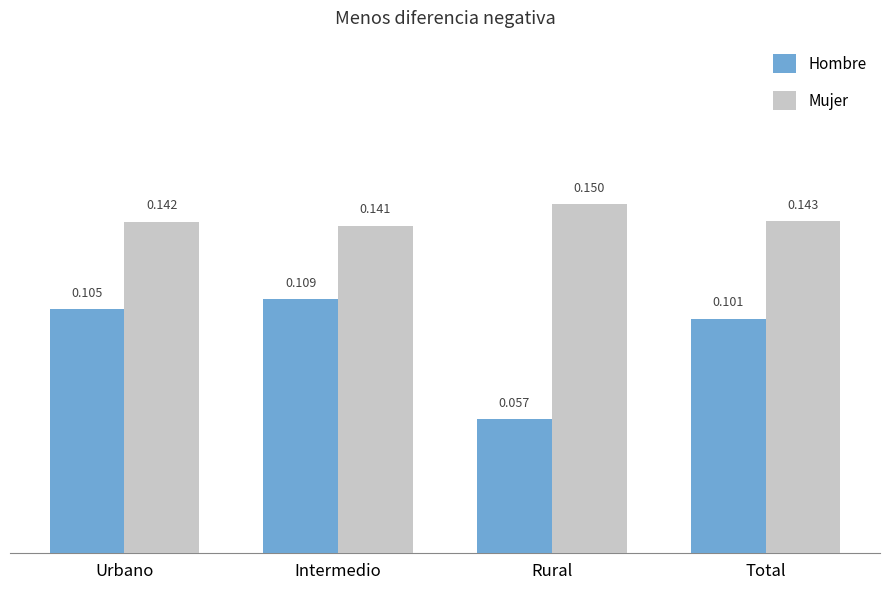

Where is Hombre nearest to the value 0?

Rural